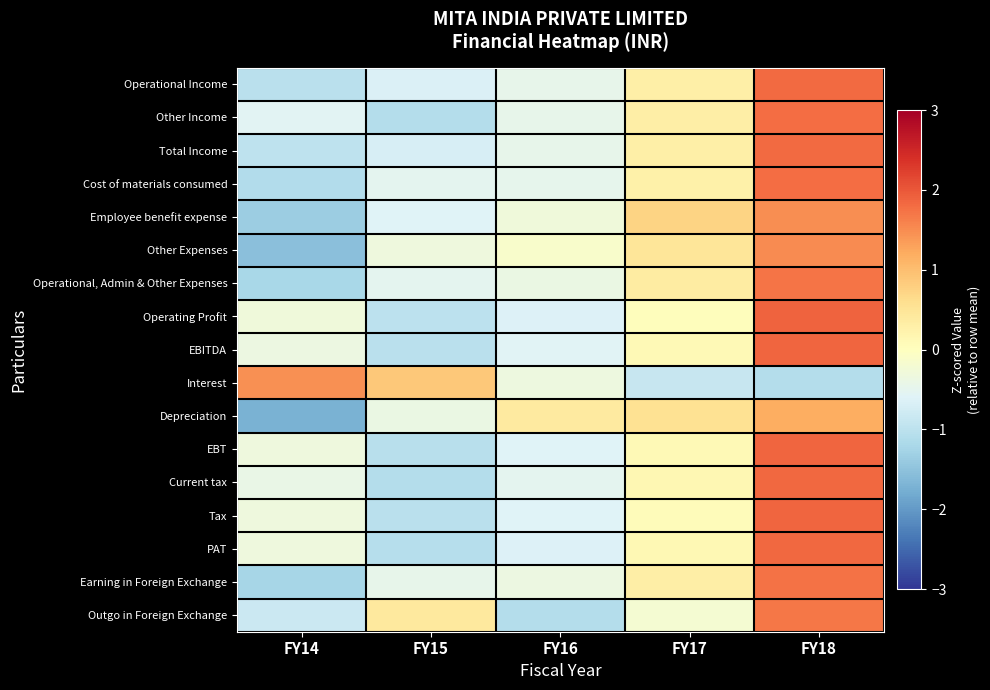

At which category is the sum across all series the highest?

FY18